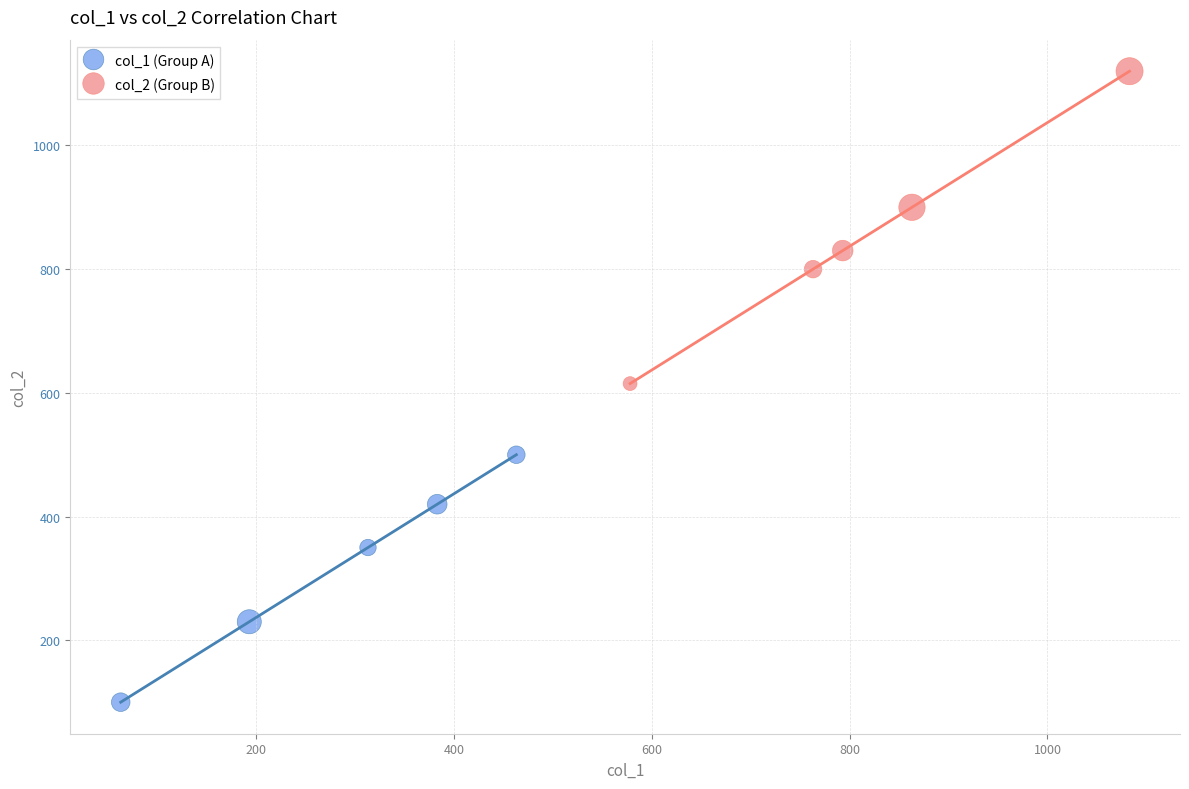

Which series contains the highest Y value?

col_2 (Group B)